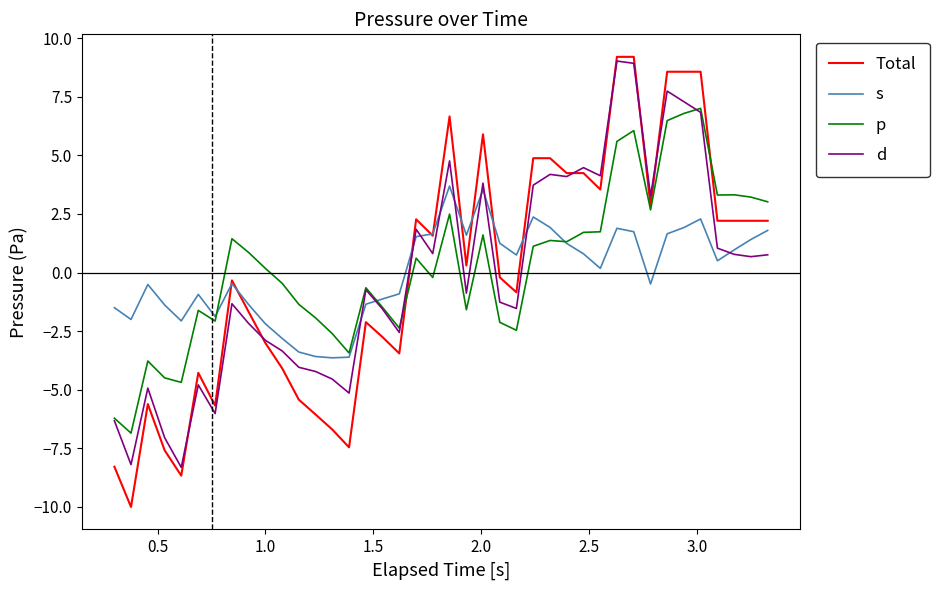

Does the chart have visible grid lines?

No